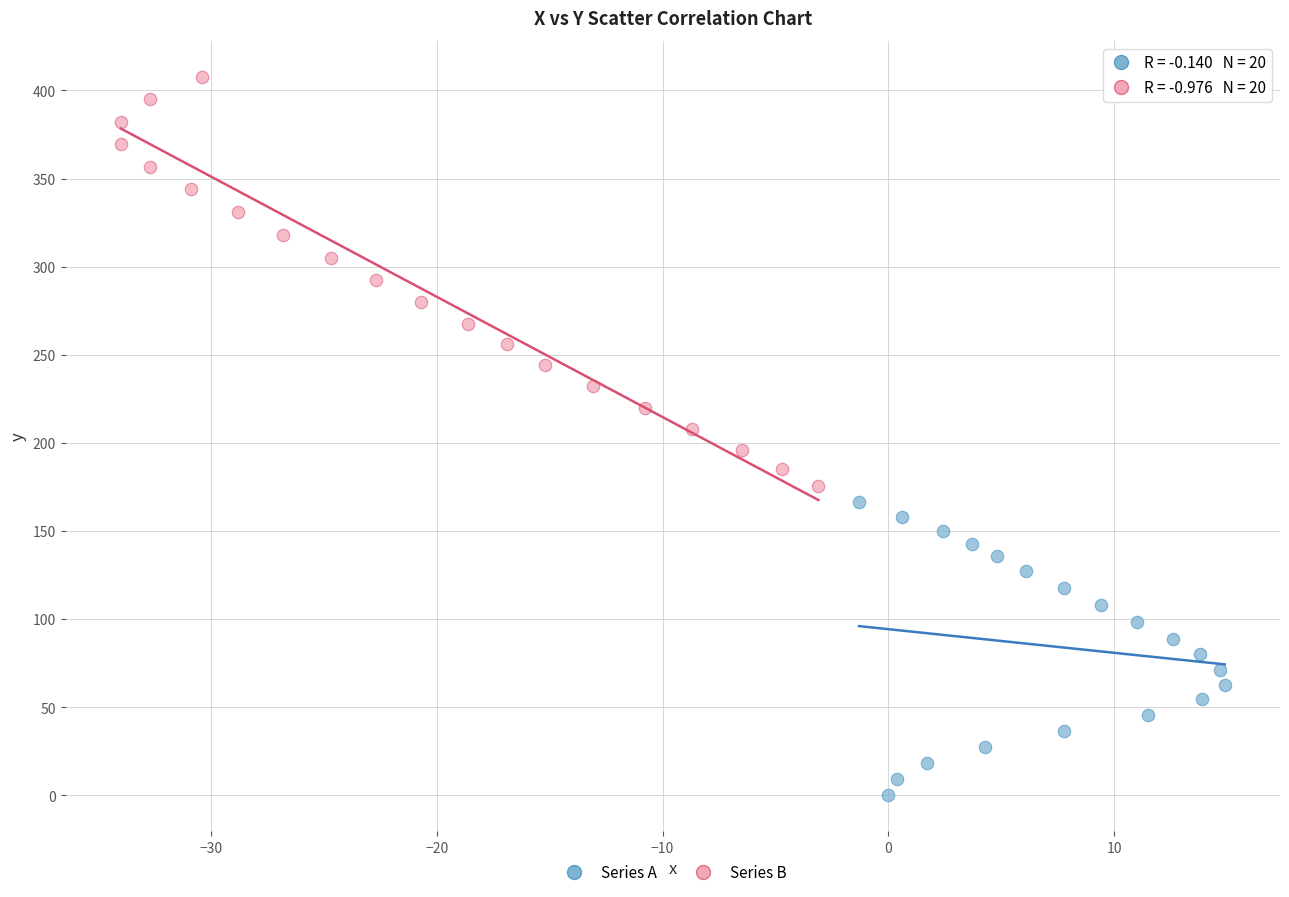

Which series has the largest Y range (max minus min)?

Series B